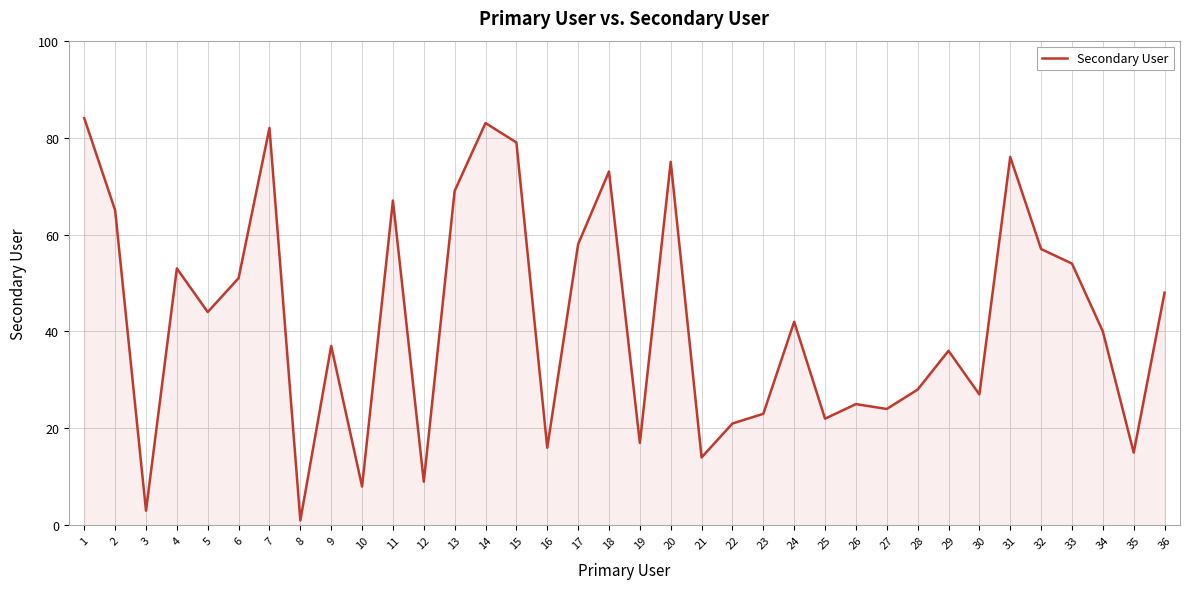

What is the difference between the maximum and minimum values?

83